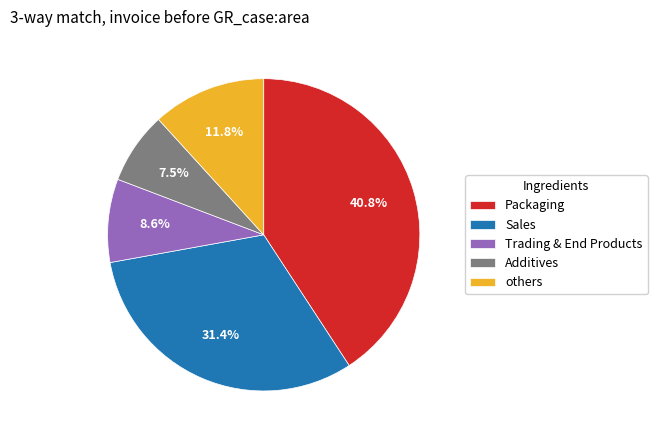

How many slices are in this pie chart?

5